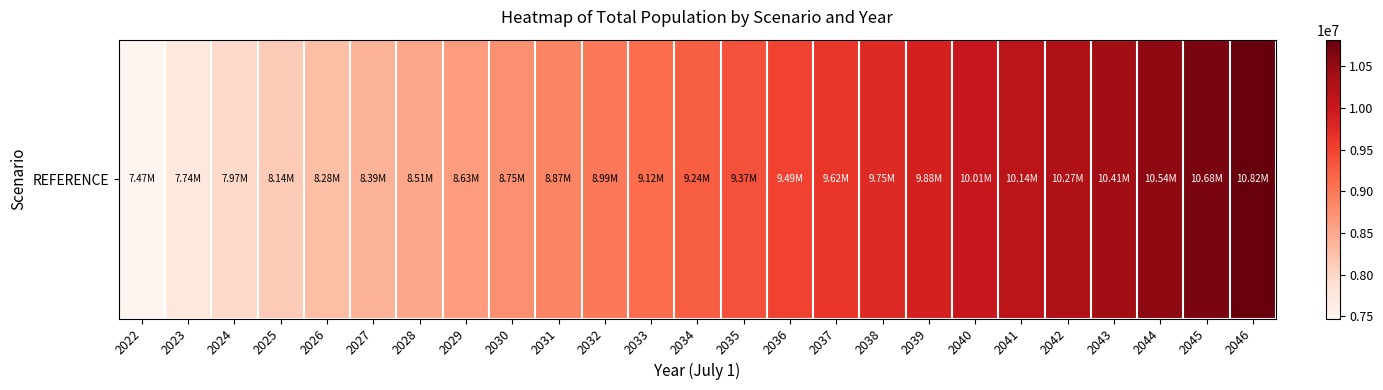

Count the number of data series in this chart.

1